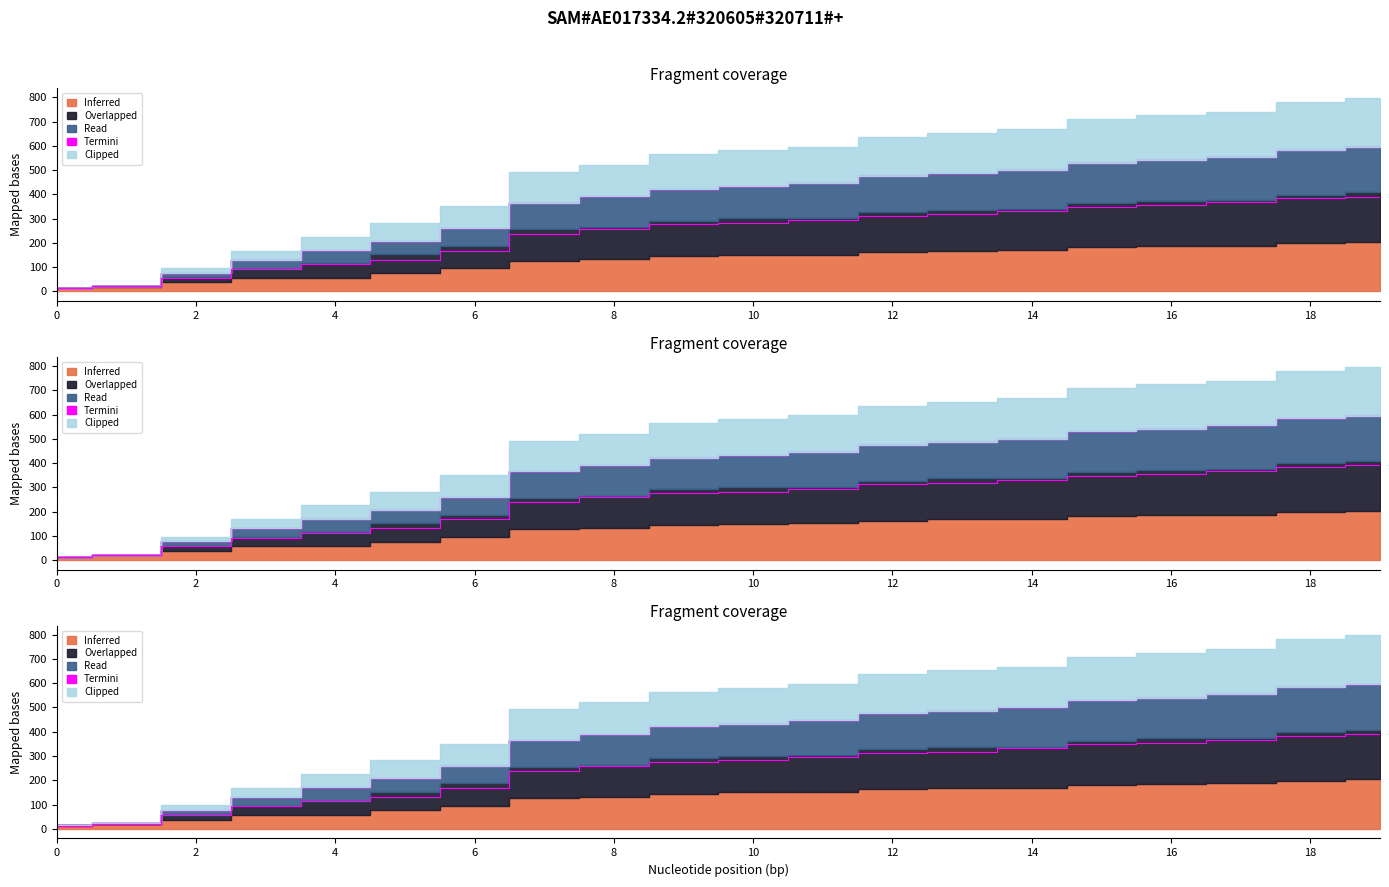

Read the Read value at 17, to the nearest 10.

370